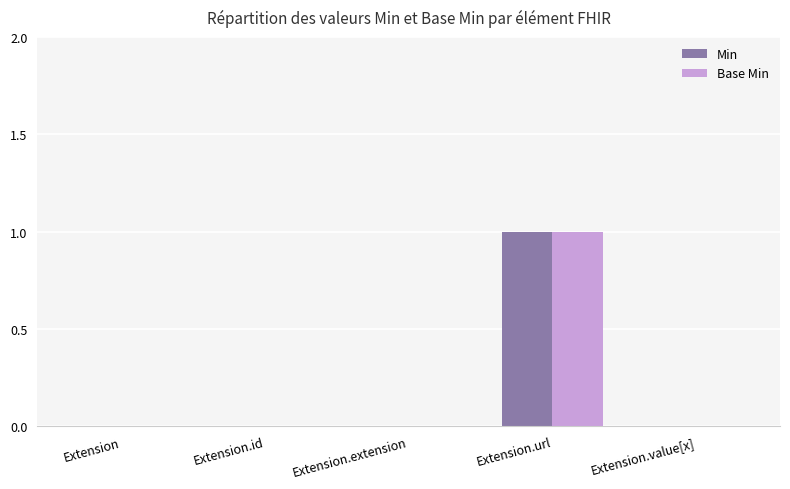

What is the maximum value shown in the chart?

1